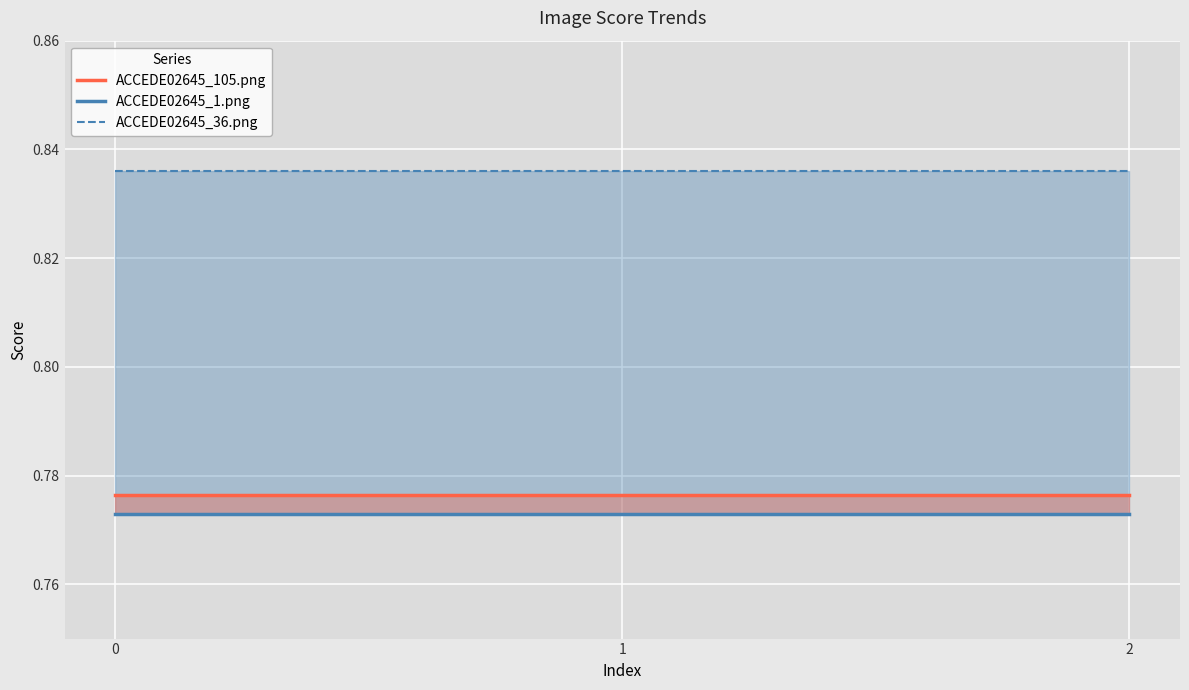

What is the sum of all ACCEDE02645_36.png values?

2.5